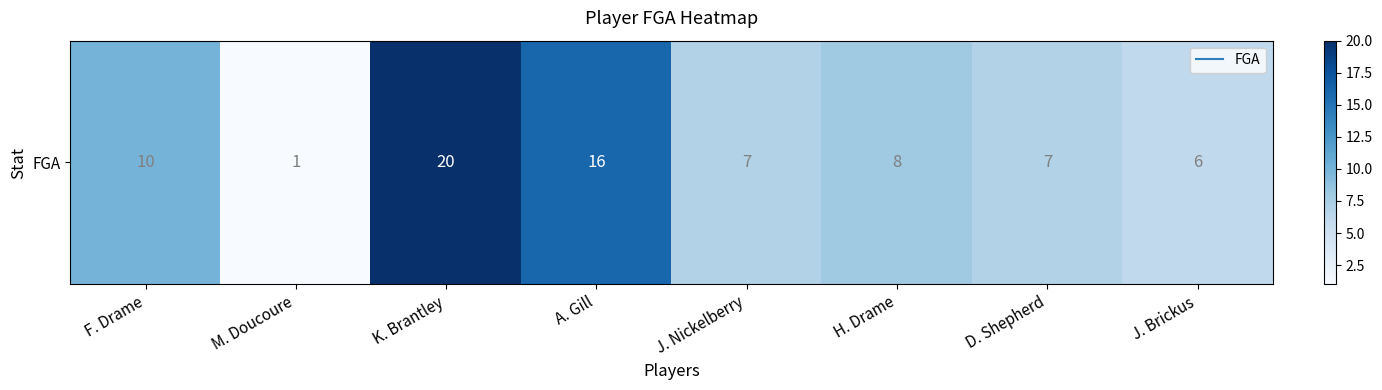

Between M. Doucoure and F. Drame, which is larger?

F. Drame